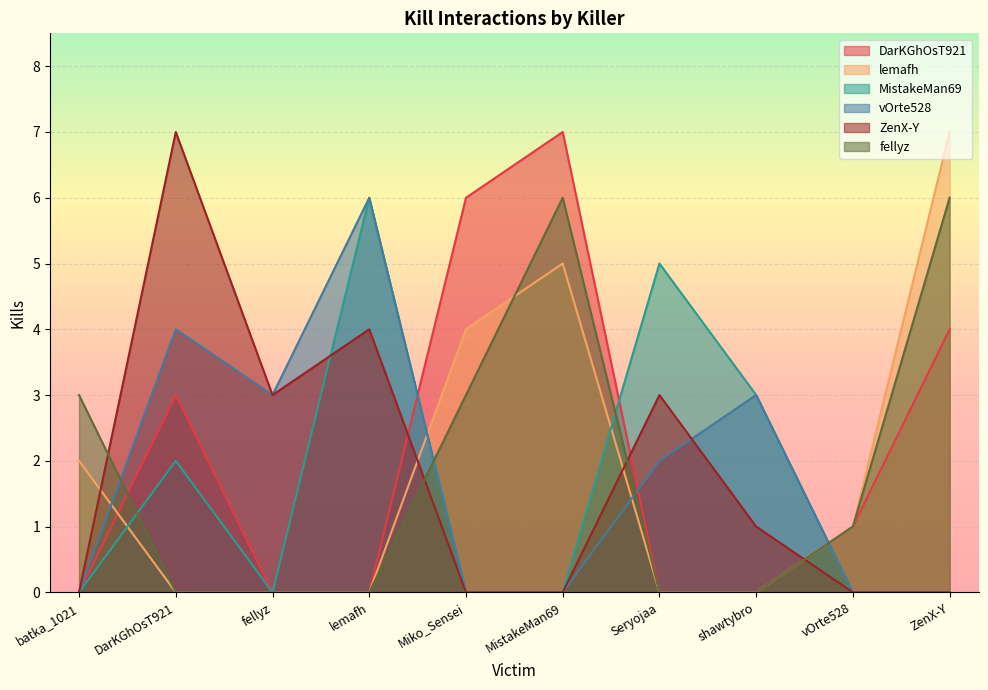

What is the spread (max minus min) of values at batka_1021?

3